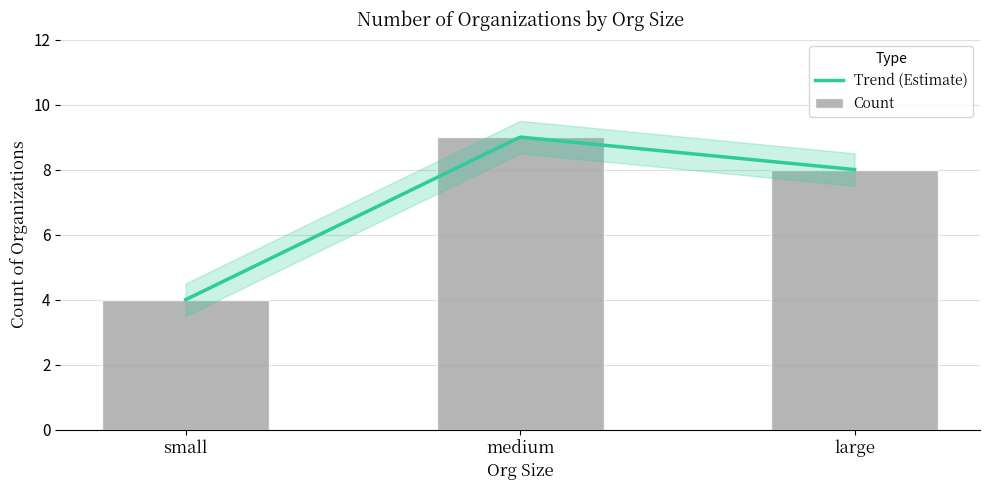

Read the value at medium.

9